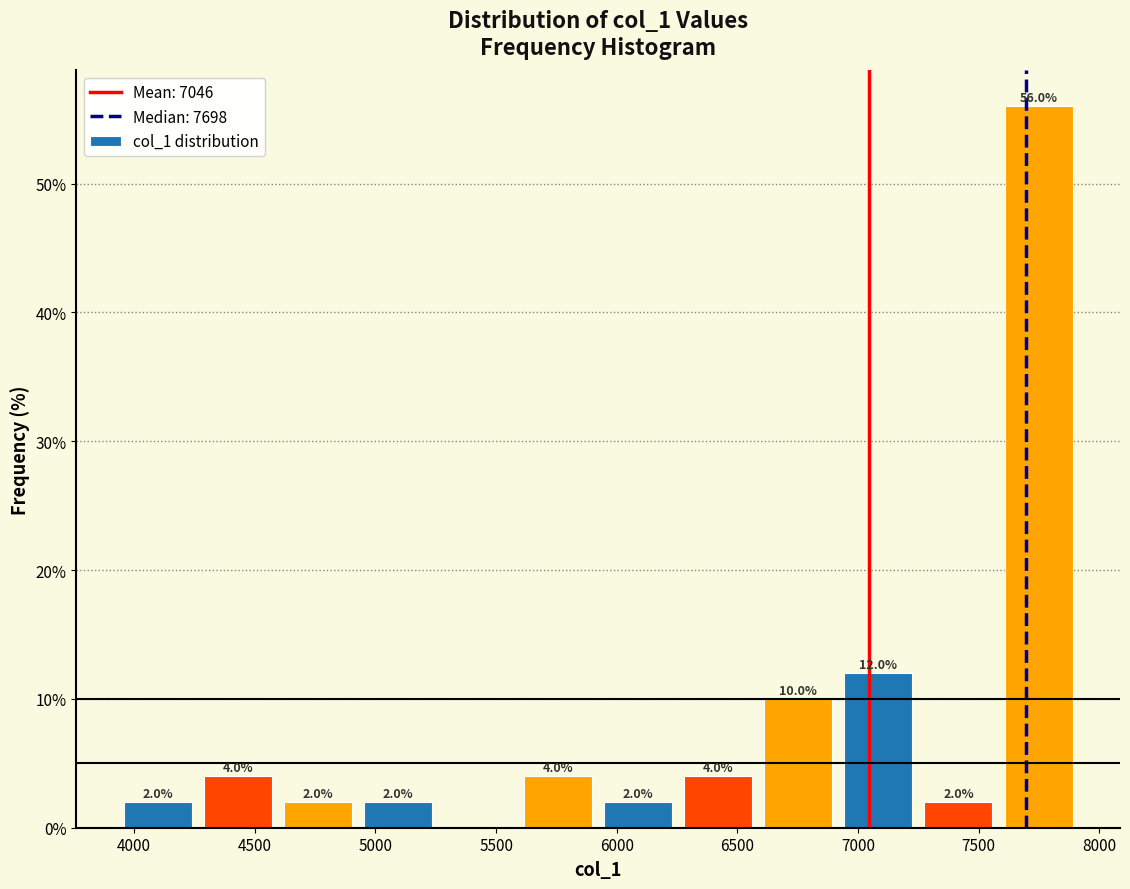

Which range on the x-axis has the tallest bar?

7600 to 7900